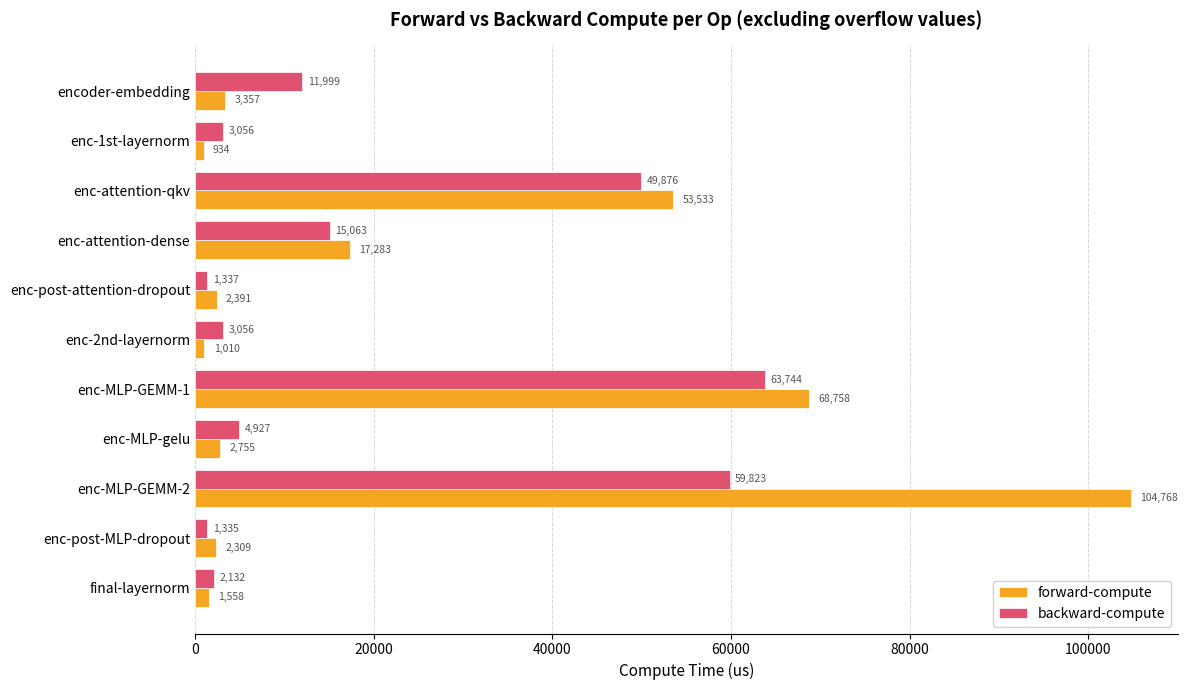

Which category has the lowest value across all series?

enc-1st-layernorm